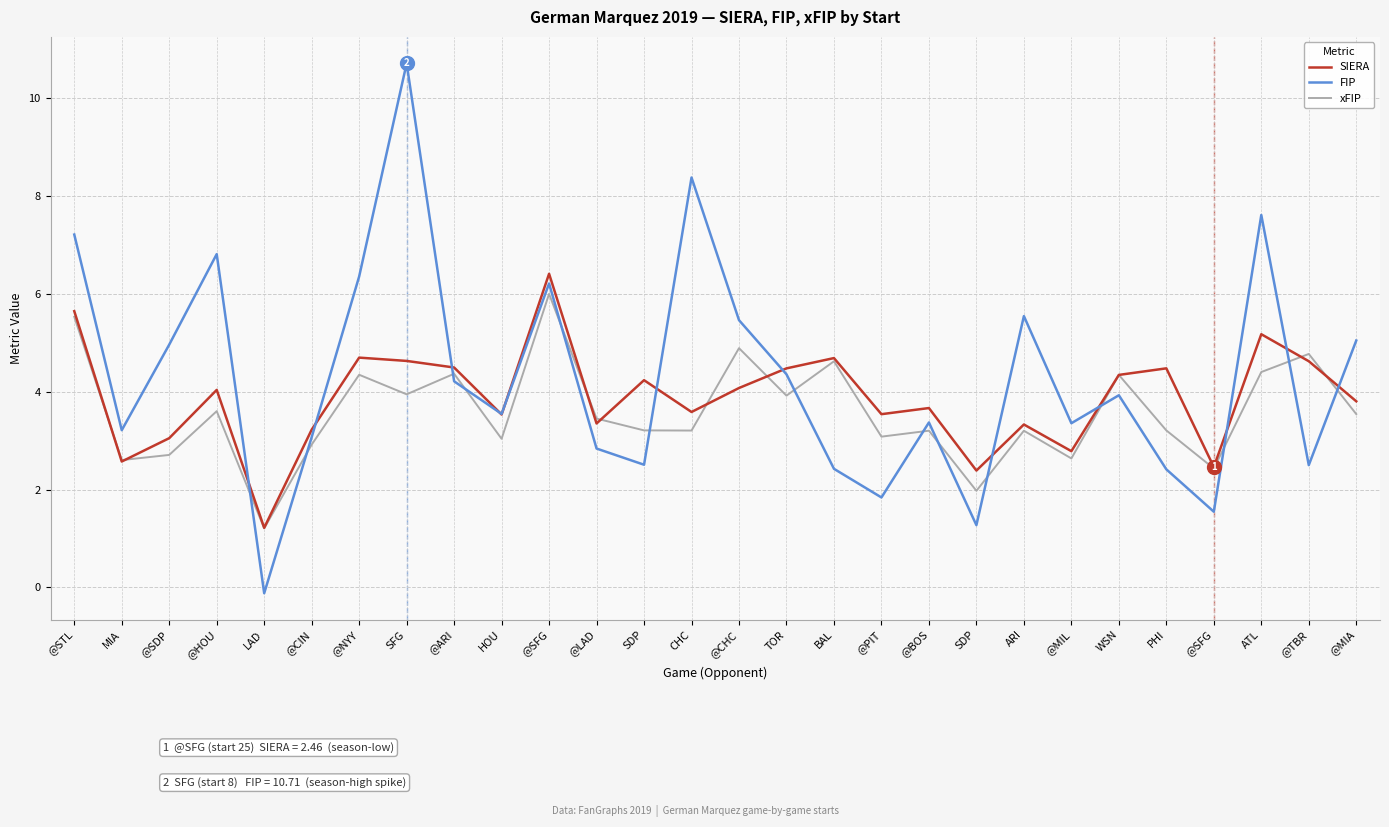

At which category does SIERA reach its first local peak?

@HOU